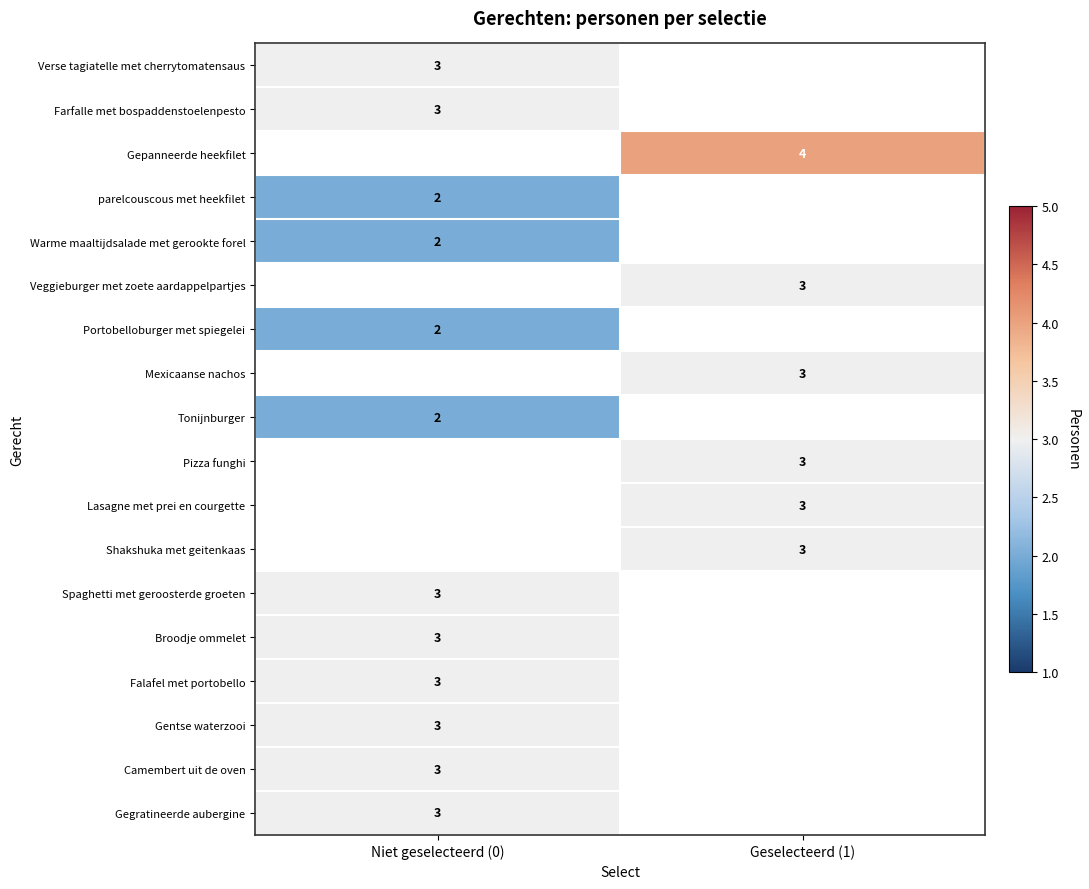

At how many categories does at least one series exceed 2?

2